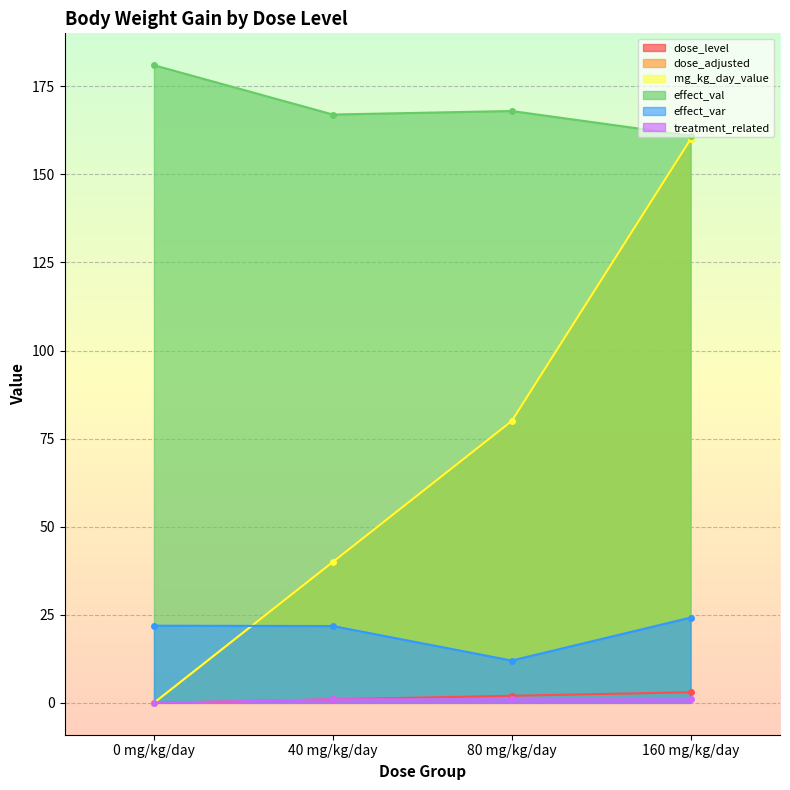

True or false: mg_kg_day_value has more than 0 interior local peaks.

False